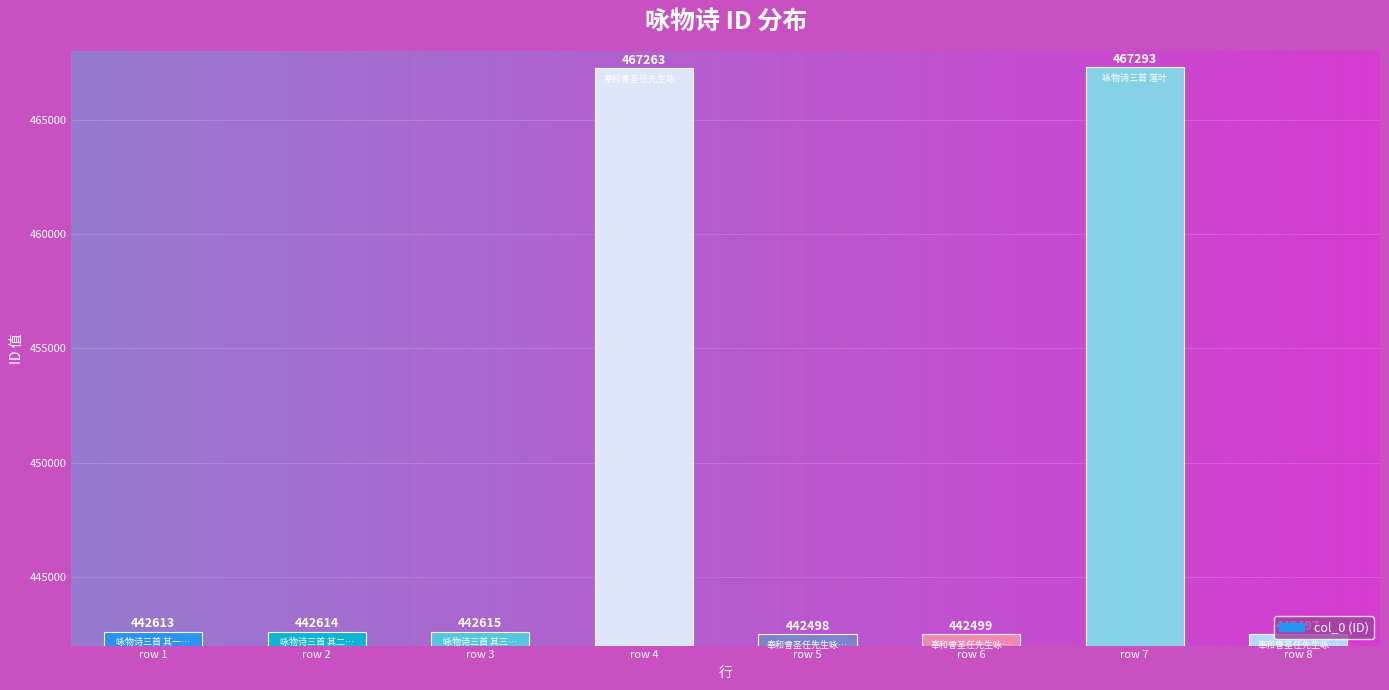

Rank the categories by value from lowest to highest.

row 8, row 5, row 6, row 1, row 2, row 3, row 4, row 7